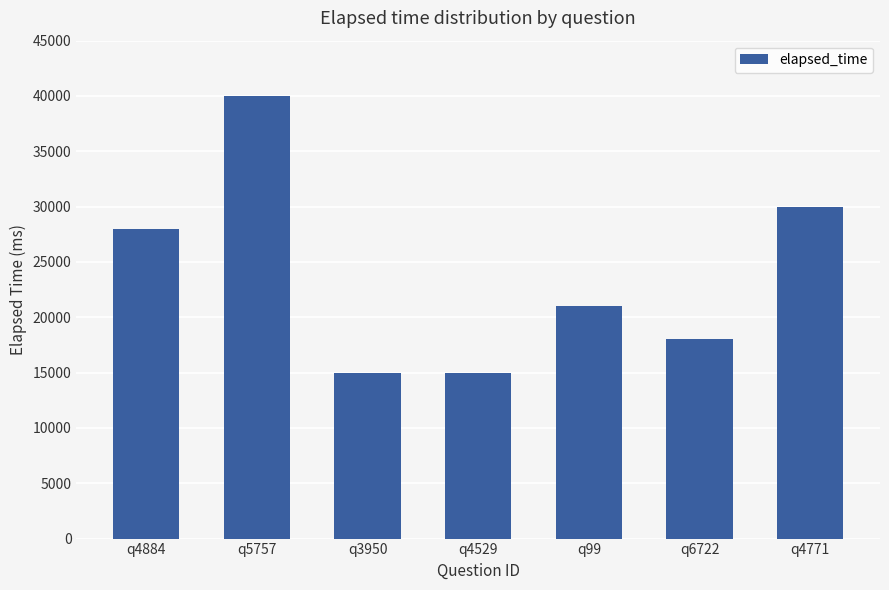

What is the difference between the values at q5757 and q6722?

22000